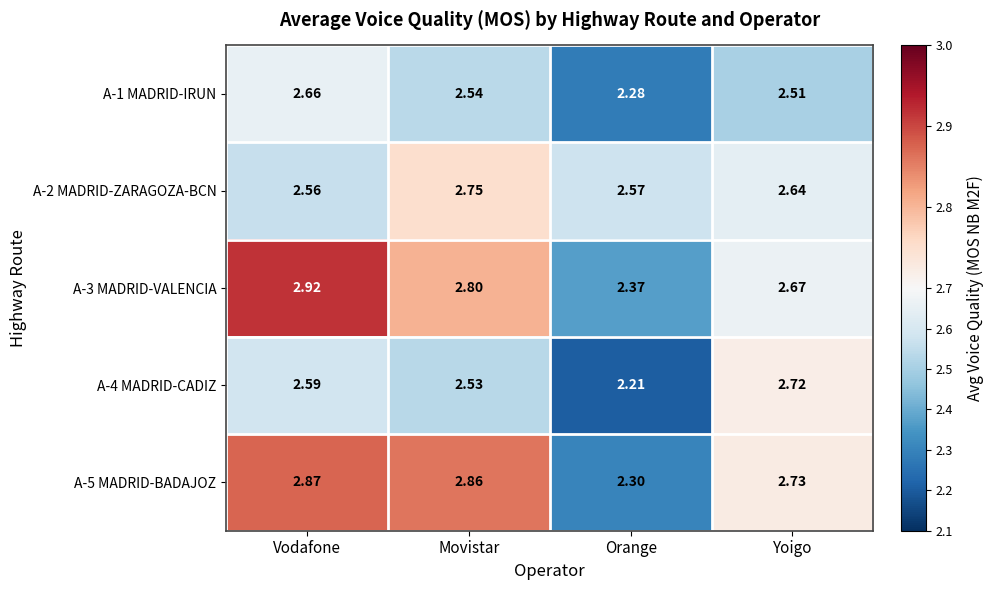

How many distinct data groups are displayed?

5